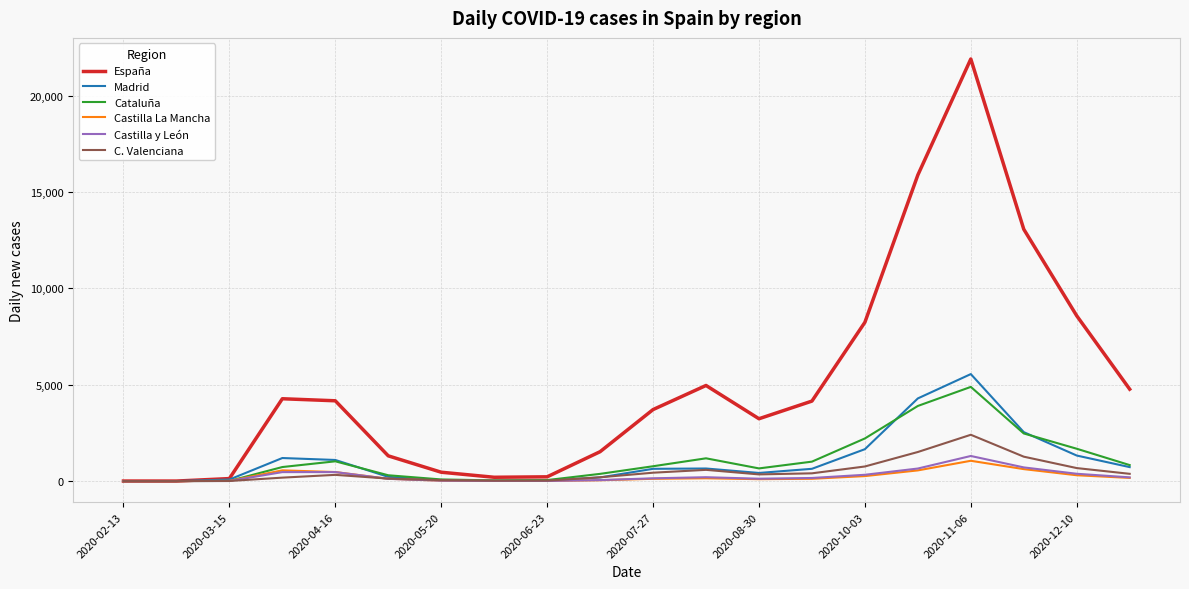

What is the greatest value displayed?

21908